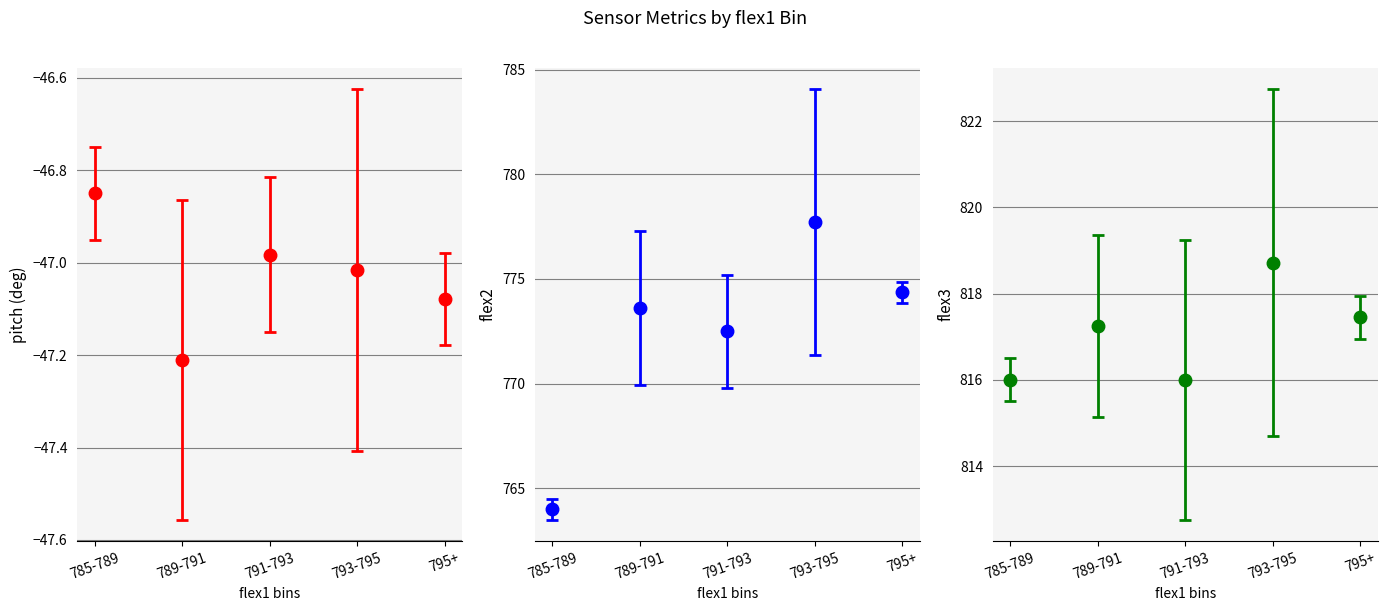

Are the bars grouped side by side (vs. stacked)?

Yes